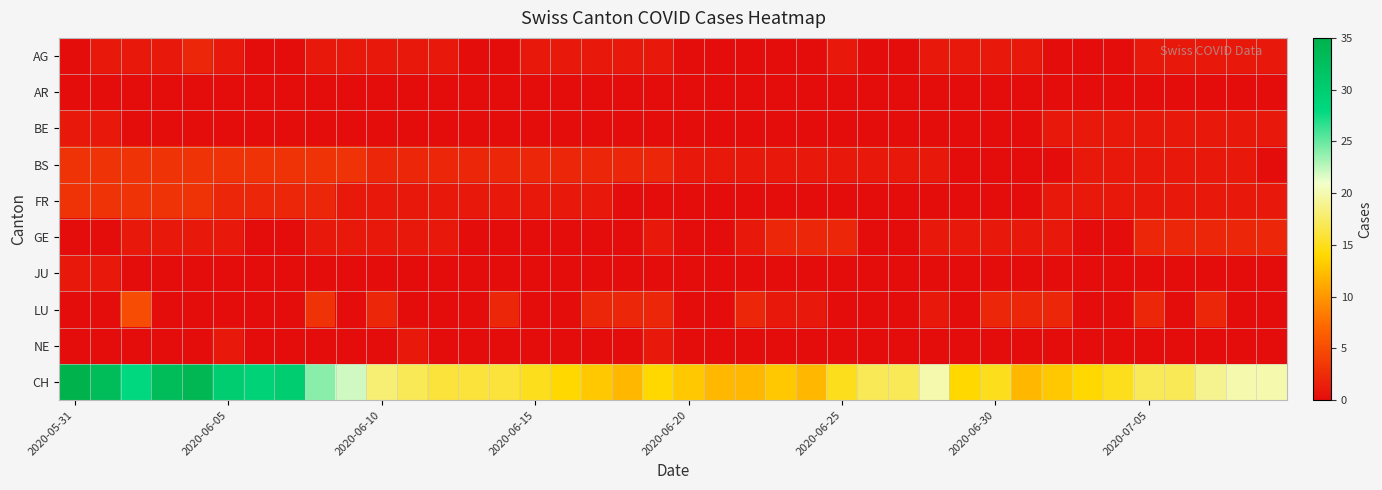

List the series in order of their peak value, highest first.

CH, LU, BS, FR, AG, GE, BE, JU, NE, AR